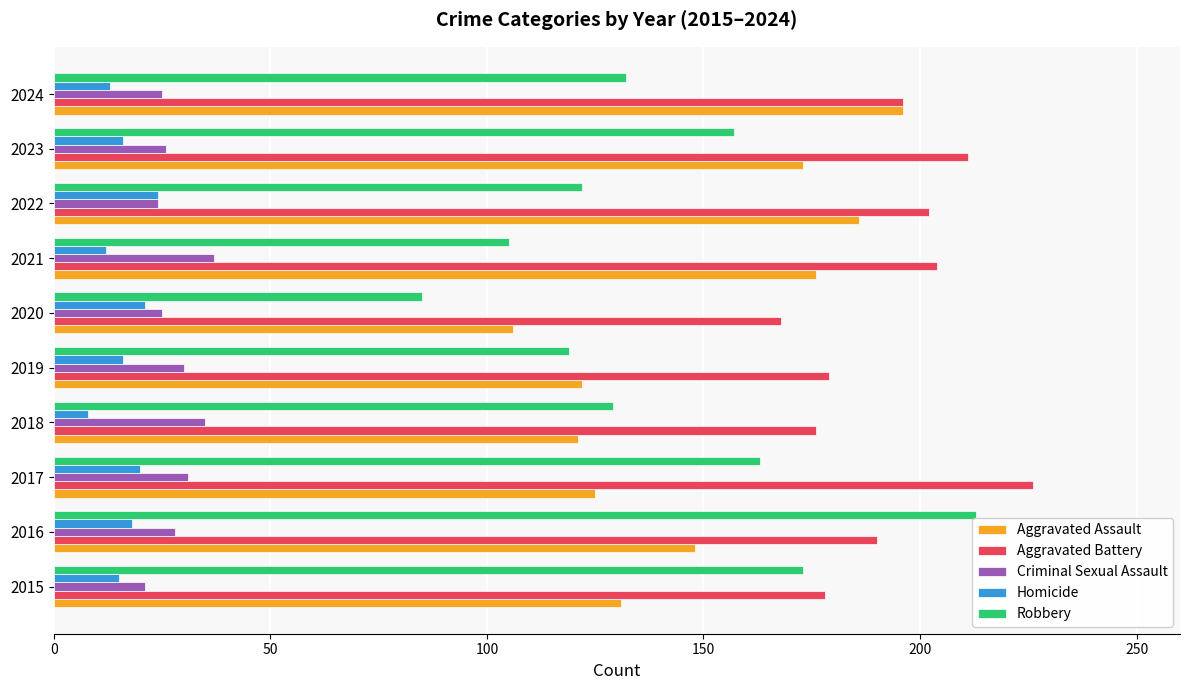

What are all the series names shown in the legend?

Aggravated Assault, Aggravated Battery, Criminal Sexual Assault, Homicide, Robbery